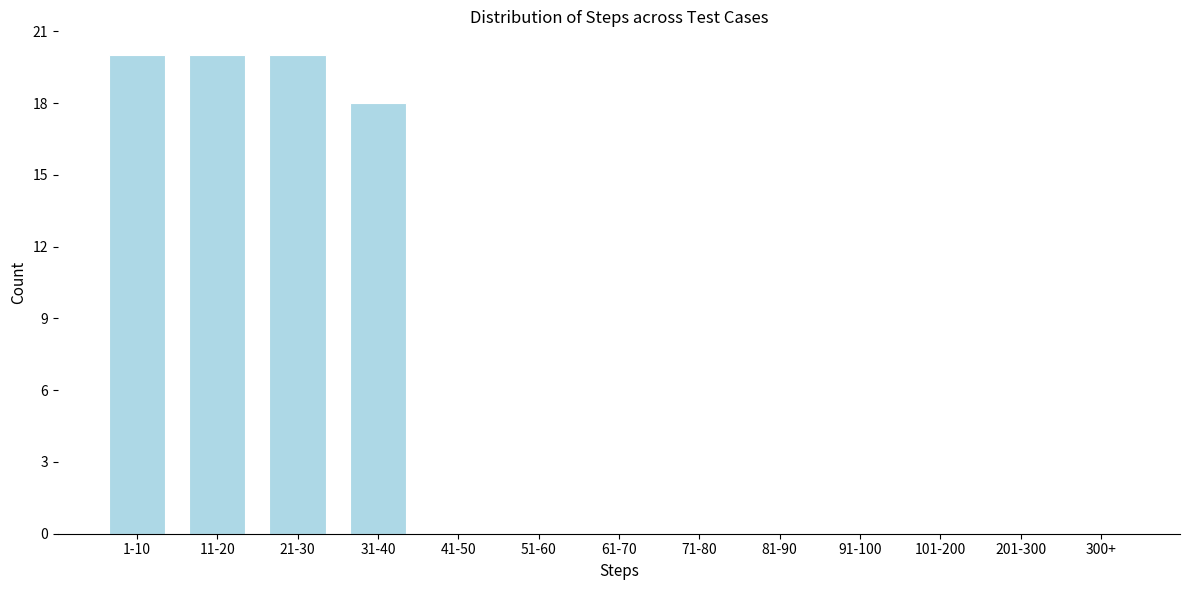

Reading left to right, transcribe all the data shown in this chart.

1-10=20	11-20=20	21-30=20	31-40=18	41-50=0	51-60=0	61-70=0	71-80=0	81-90=0	91-100=0	101-200=0	201-300=0	300+=0